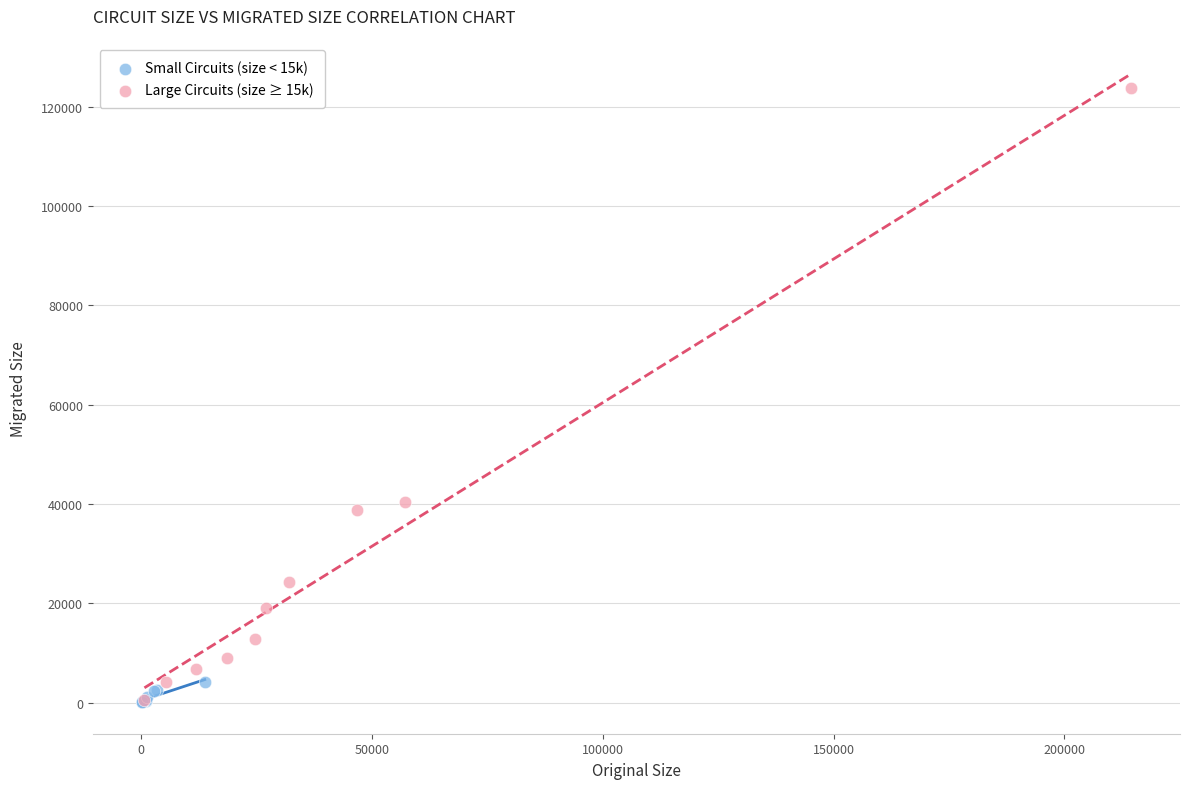

Which series contains the highest Y value?

Large Circuits (size ≥ 15k)